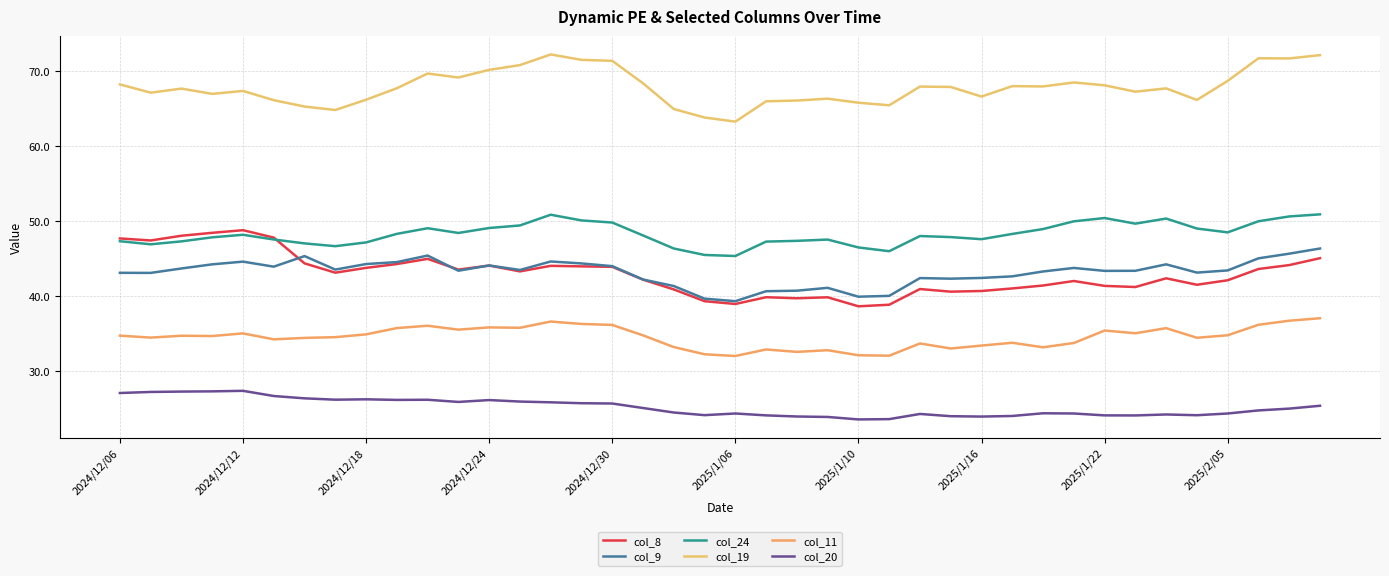

True or false: col_24 and col_19 cross at least once.

False